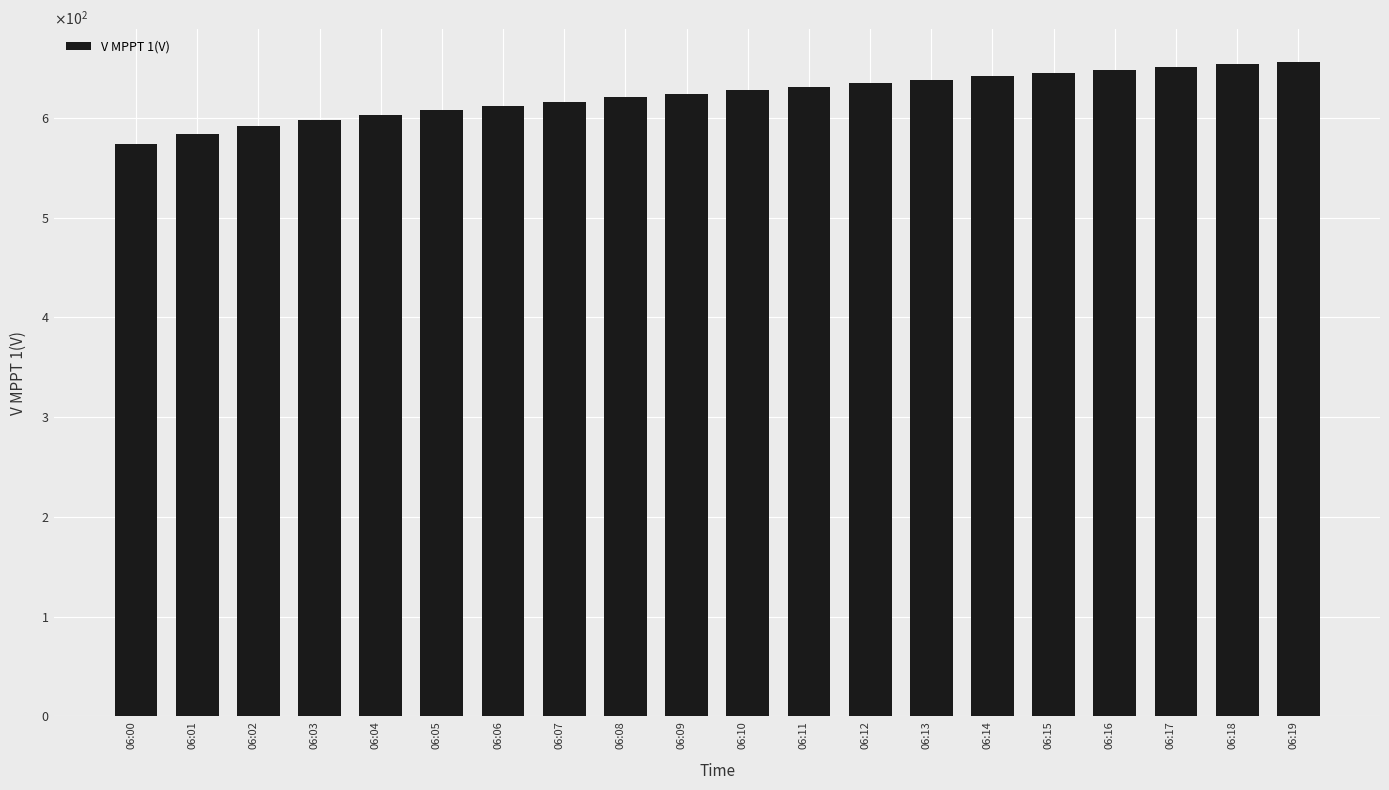

Are the bars horizontal?

No